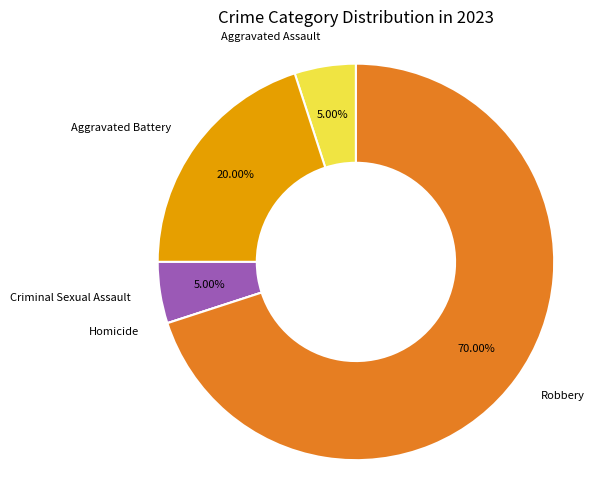

To the nearest percent, what percentage of the pie is Aggravated Battery?

20%